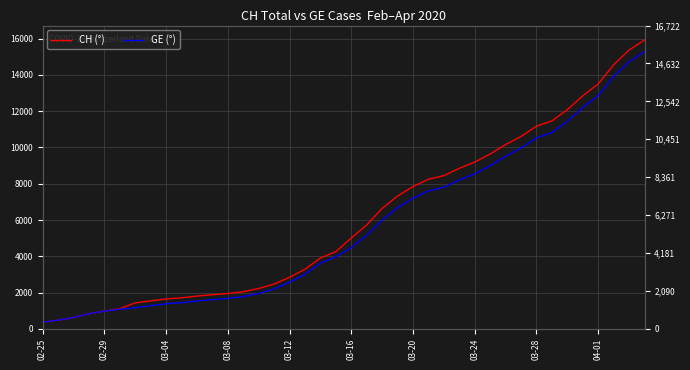

Rank the series by their maximum value, from lowest to highest.

GE (°), CH (°)